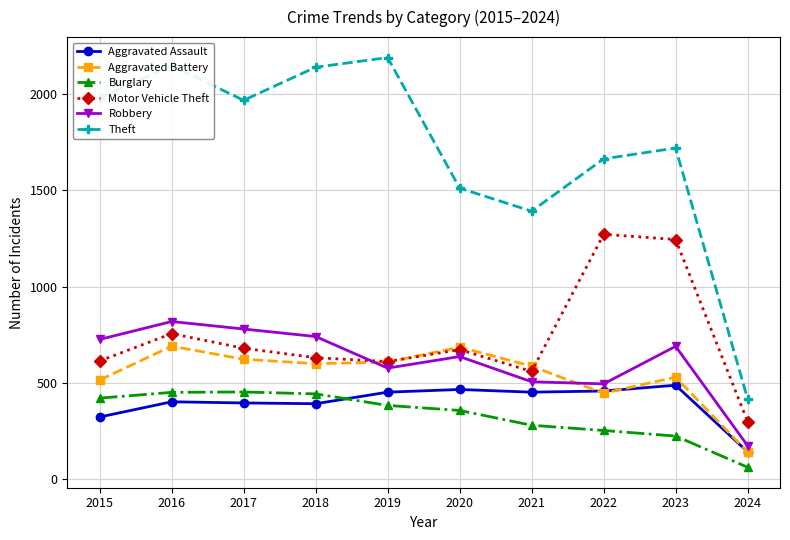

What is the value of the Theft point at the 8th from the left?

1664